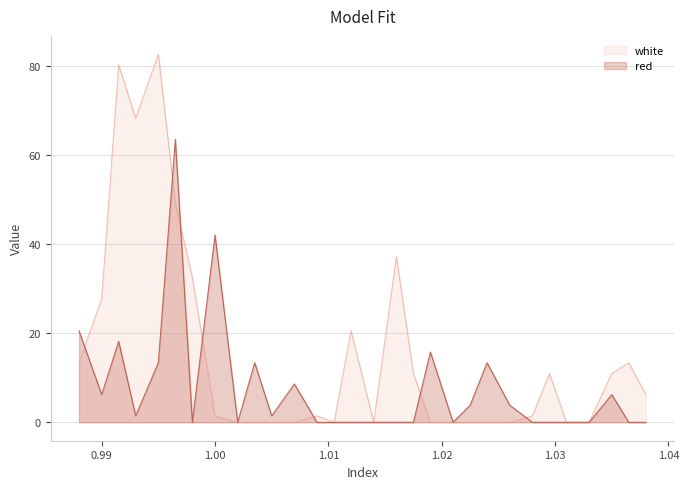

Between which two adjacent categories do red and white first intersect?

0.988 and 0.99